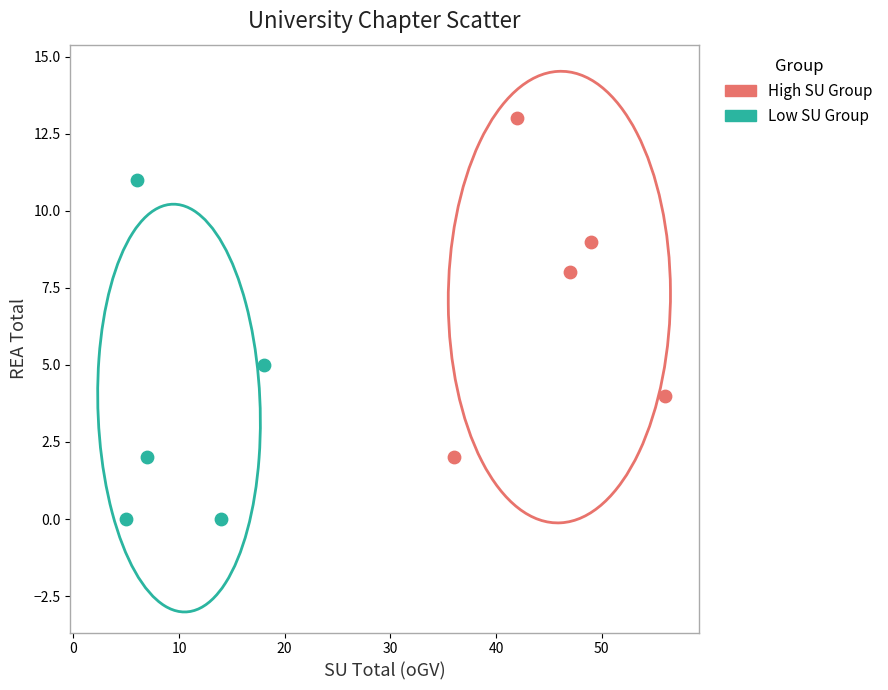

Which series reaches the maximum Y coordinate?

High SU Group